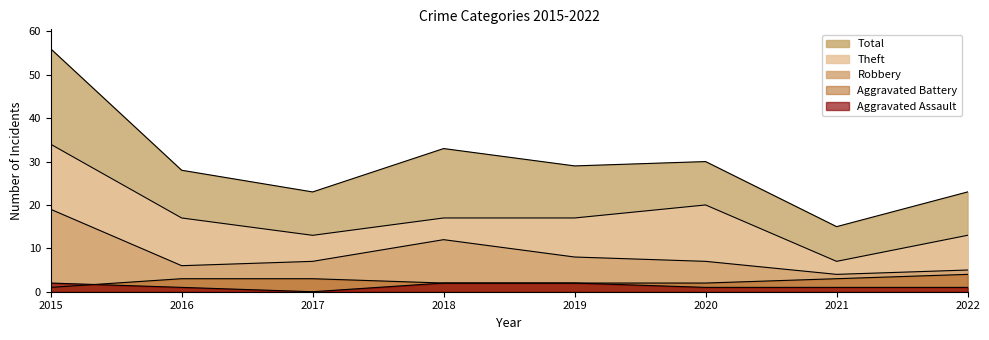

At how many categories does at least one series exceed 34?

1